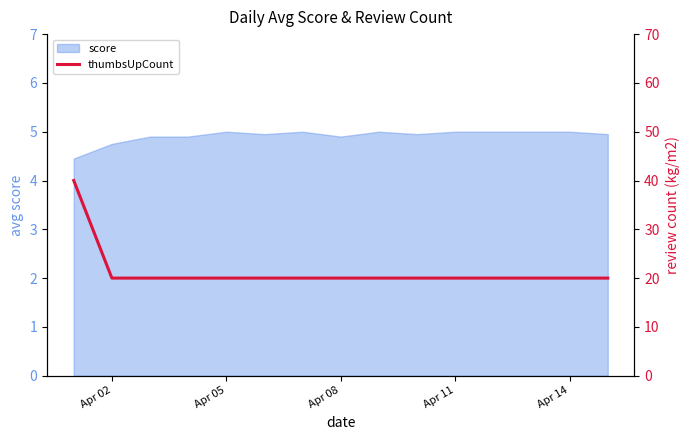

What is the maximum value for score?

5.0